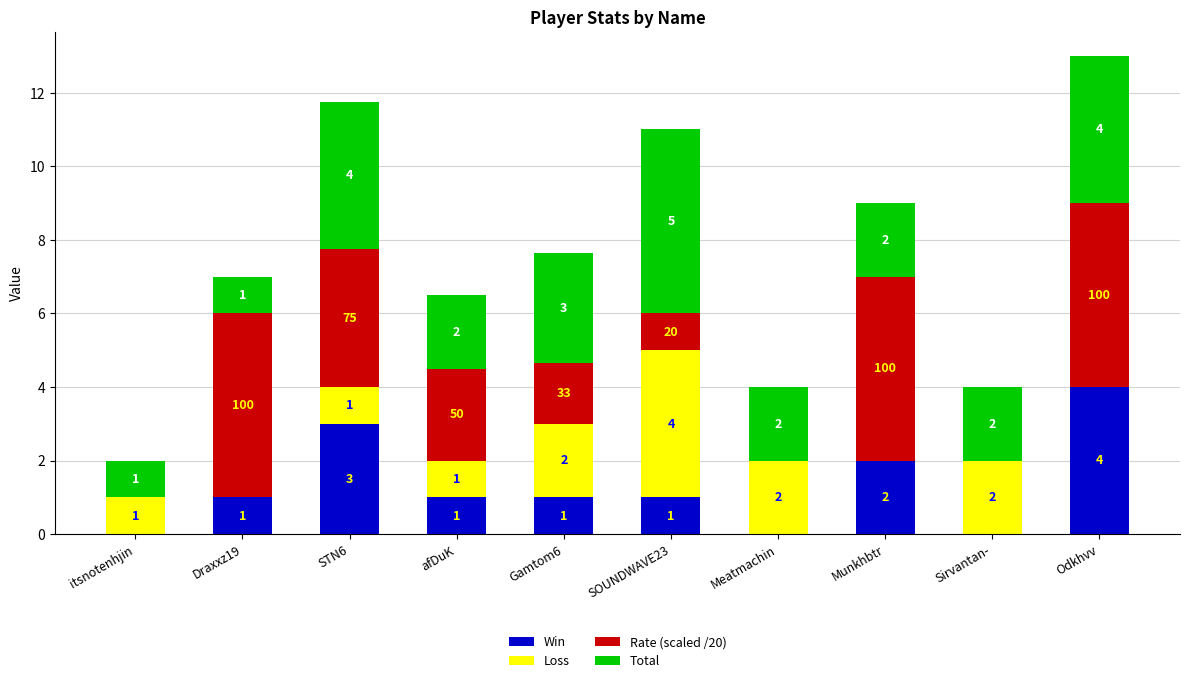

Is it true that Win equals 1.8 at Draxxz19?

False